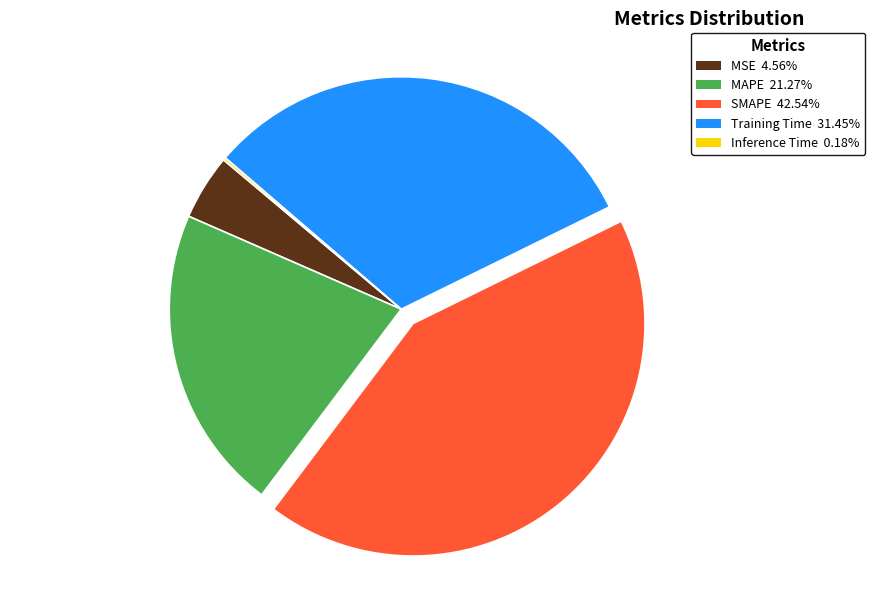

Is there a majority slice in this chart?

No